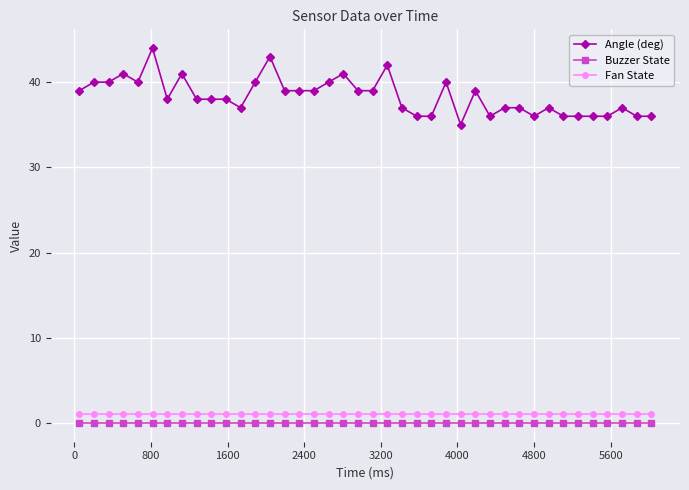

How many lines are shown in the chart?

3